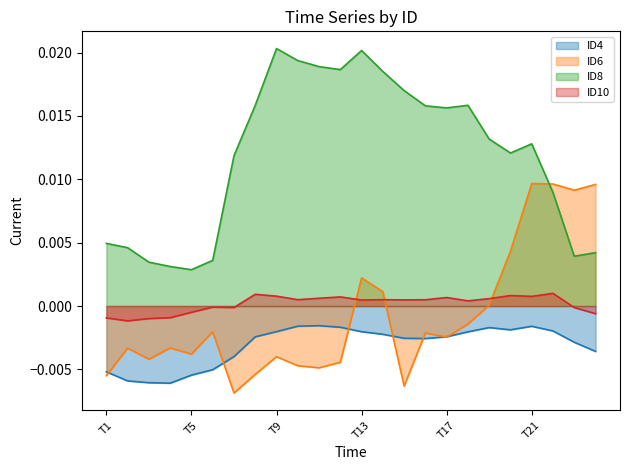

List the labels in order of ID8 value, smallest first.

T5, T4, T3, T6, T23, T24, T2, T1, T22, T7, T20, T21, T19, T17, T16, T8, T18, T15, T14, T12, T11, T10, T13, T9